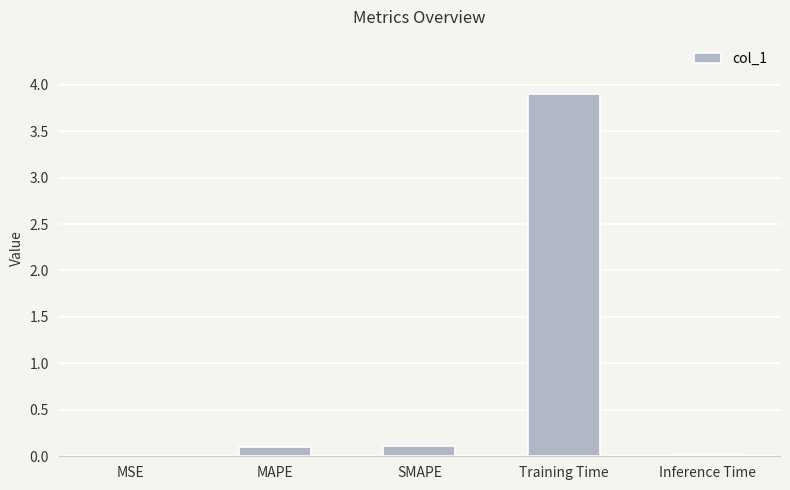

Between SMAPE and MSE, which is larger?

SMAPE